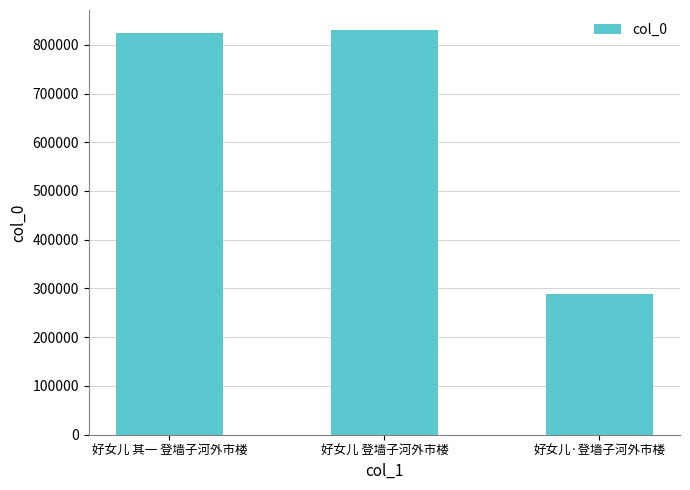

Reading right to left, extract all data points from this chart.

好女儿·登墙子河外市楼=288436	好女儿 登墙子河外市楼=829816	好女儿 其一 登墙子河外市楼=824743